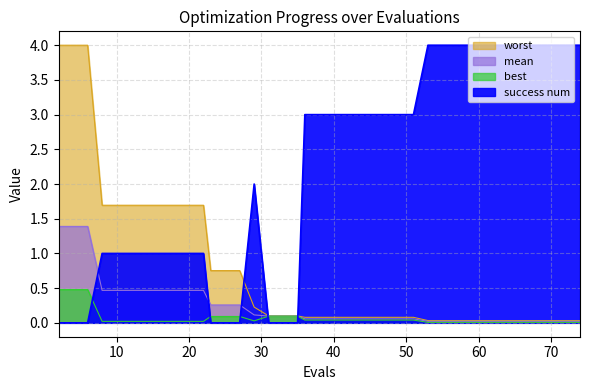

What is the average value of the best series?

0.1